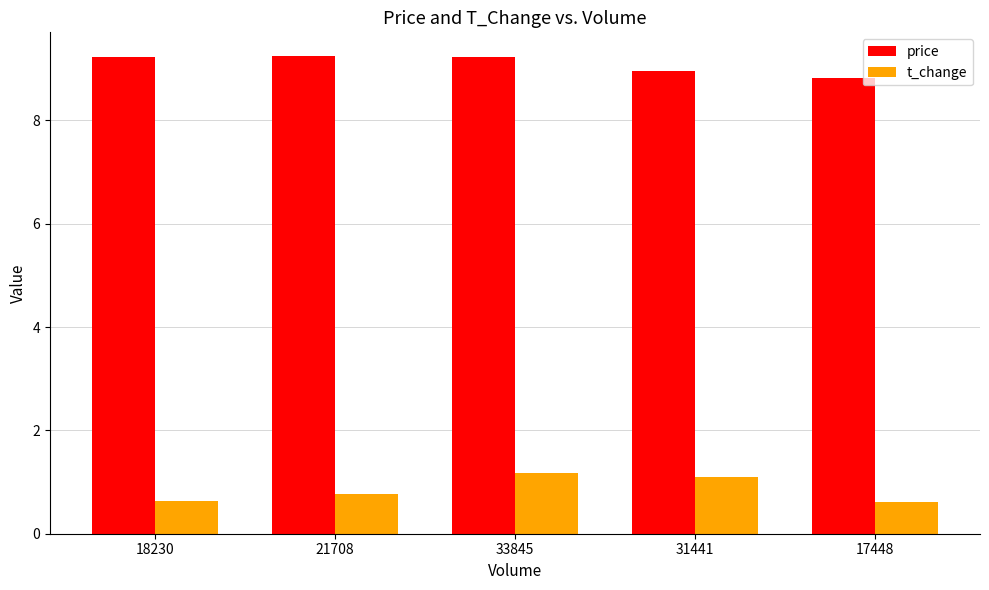

What is the sum of all price values?

45.5